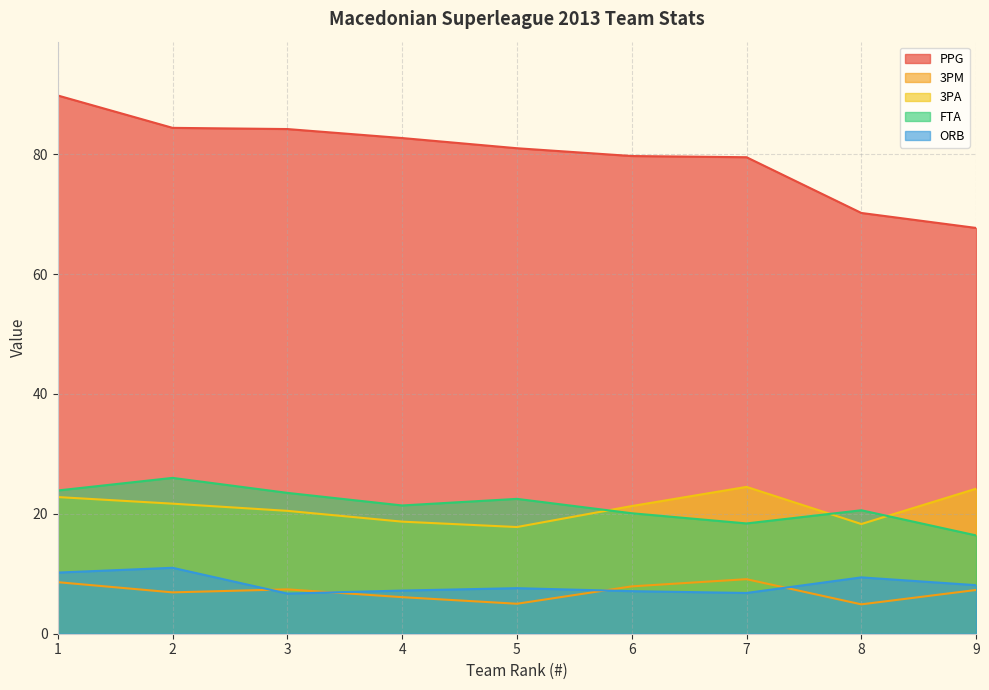

How many lines are shown in the chart?

5